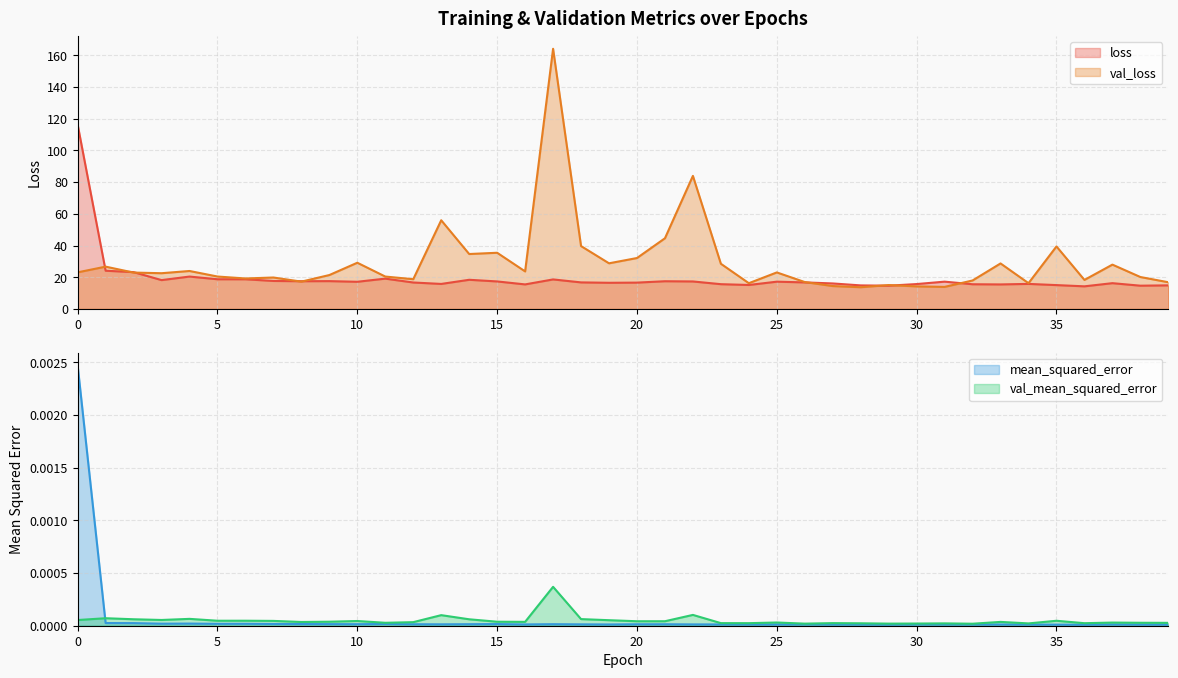

What is the total value across all series at 30?

30.0